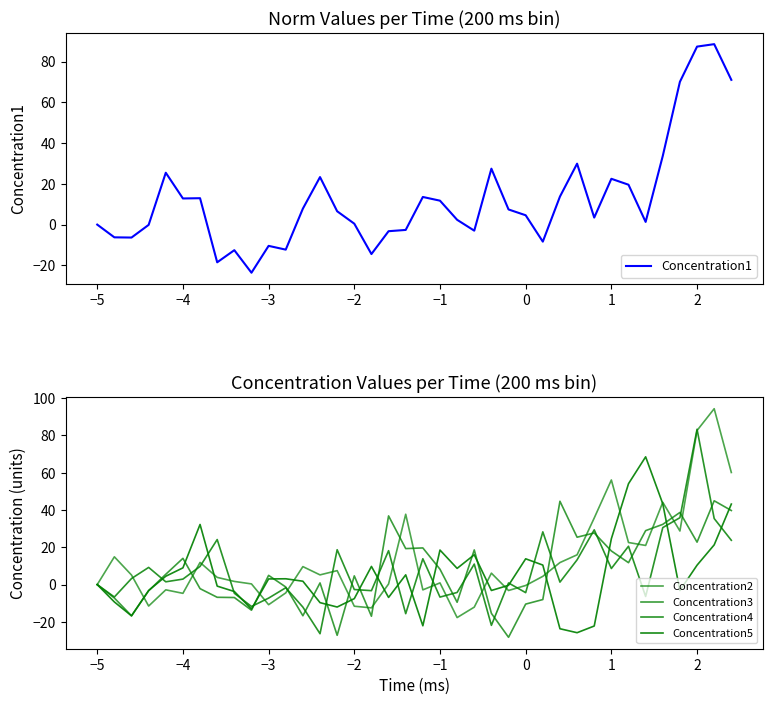

What is the minimum value for Concentration1?

-23.6